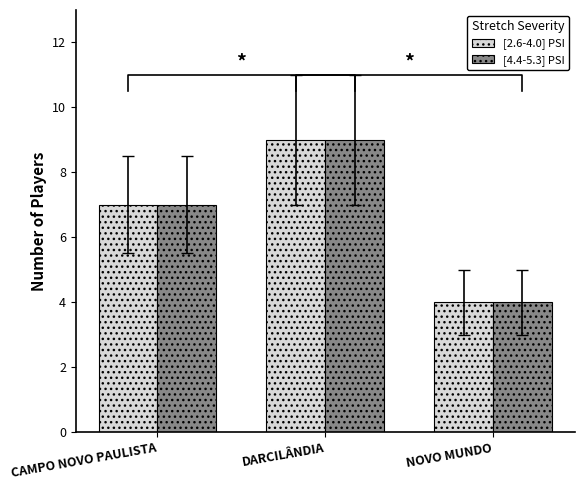

Which series has the largest range (max minus min)?

[2.6-4.0] PSI